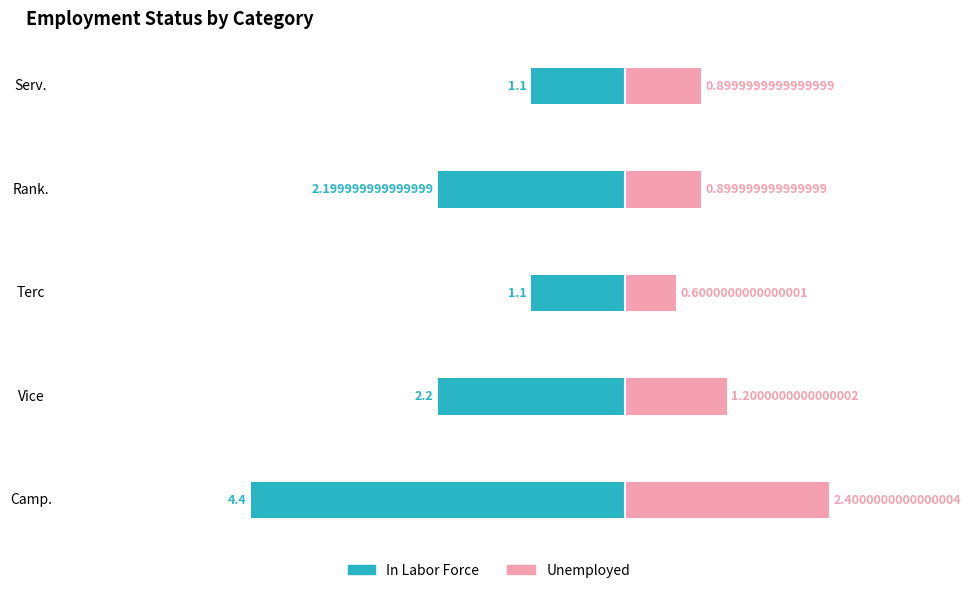

Is it true that Unemployed equals 1.4 at Serv.?

False